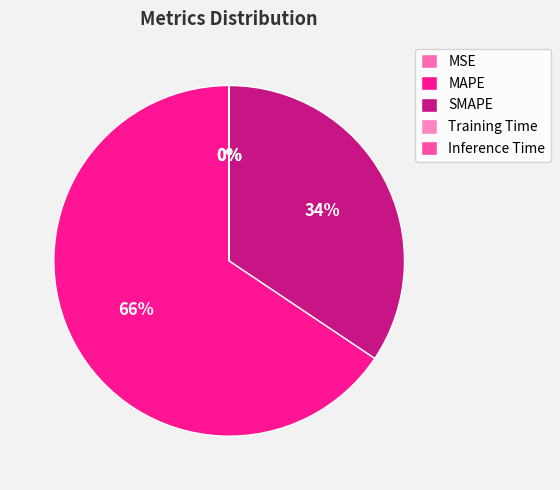

What portion of the pie excludes SMAPE?

65.6%